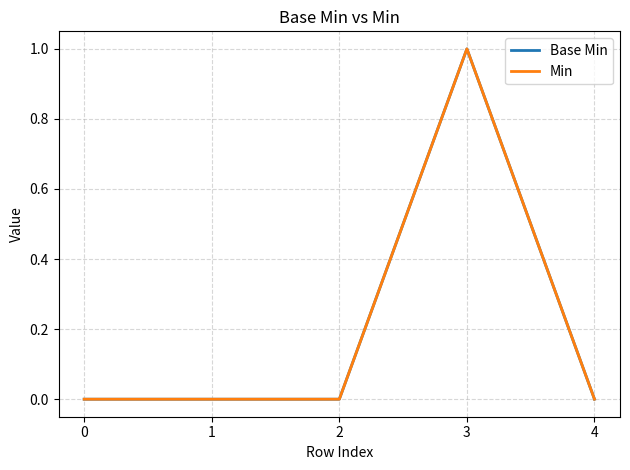

Which series has the largest range (max minus min)?

Base Min